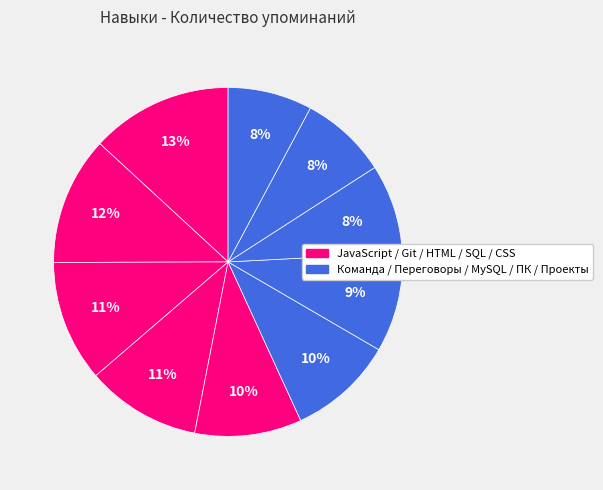

How many segments does this pie chart have?

10